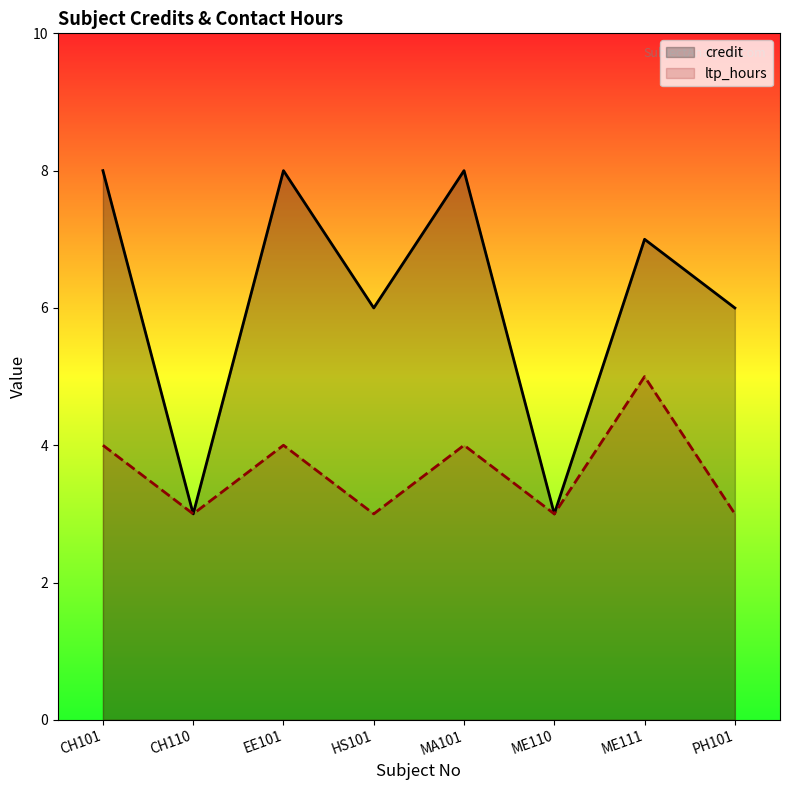

How many values in the credit series exceed 7?

3